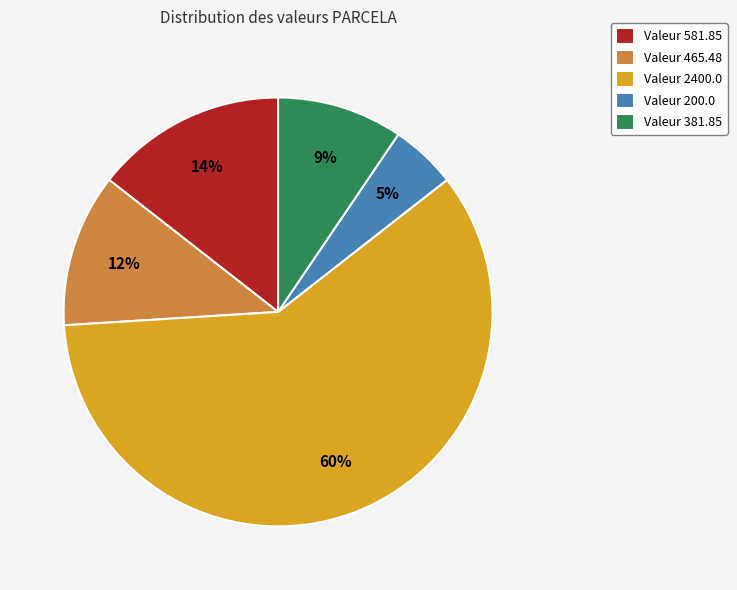

To the nearest percent, what is the difference between the Valeur 200.0 and Valeur 465.48 slice percentages?

7%